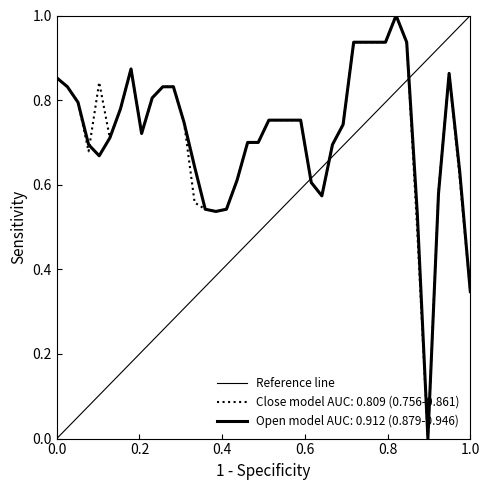

Which has a higher value, 0.0 or 1.0?

1.0